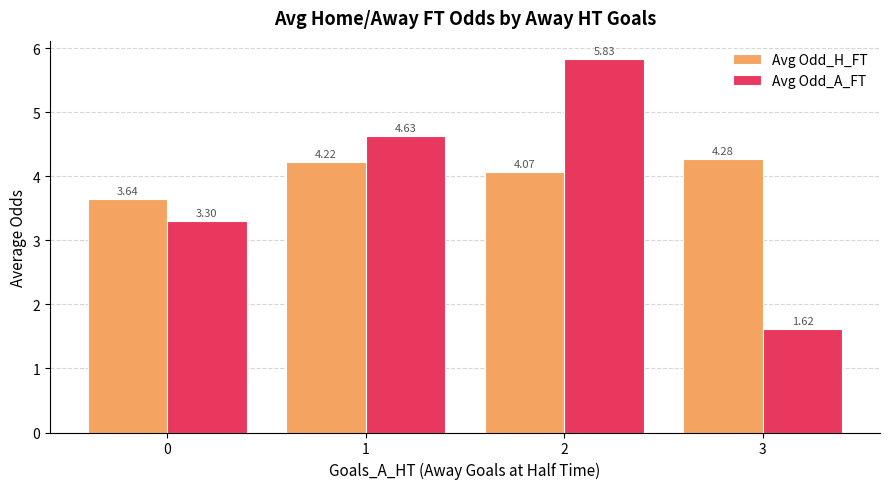

At how many categories does at least one series exceed 3?

4